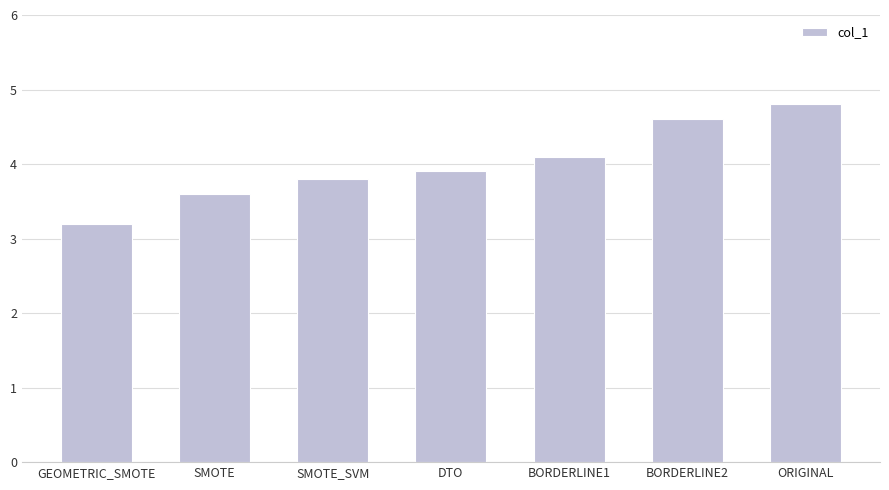

The value at BORDERLINE2 is 6.2. True or false?

False